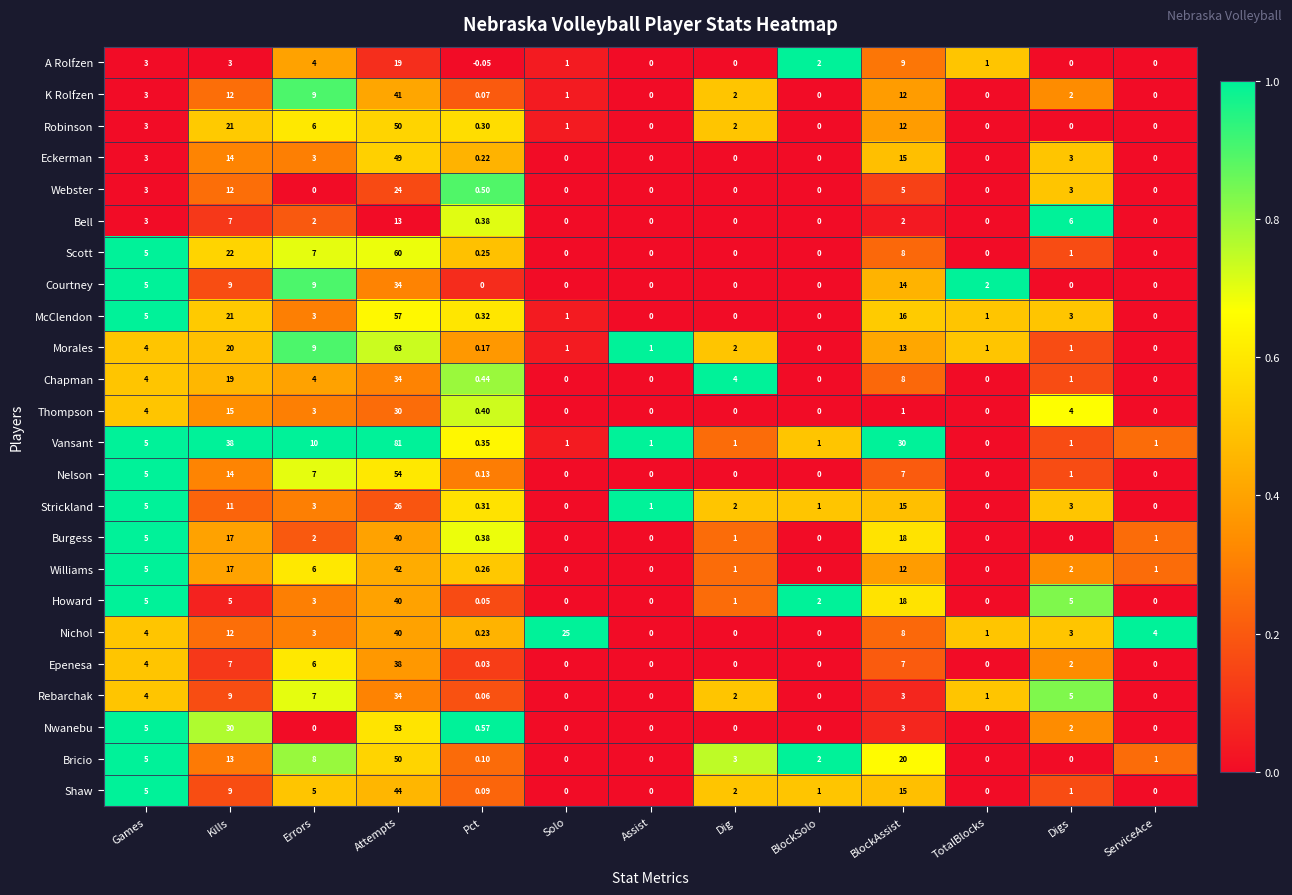

Between Pct and Solo, which series saw the biggest shift?

Nichol